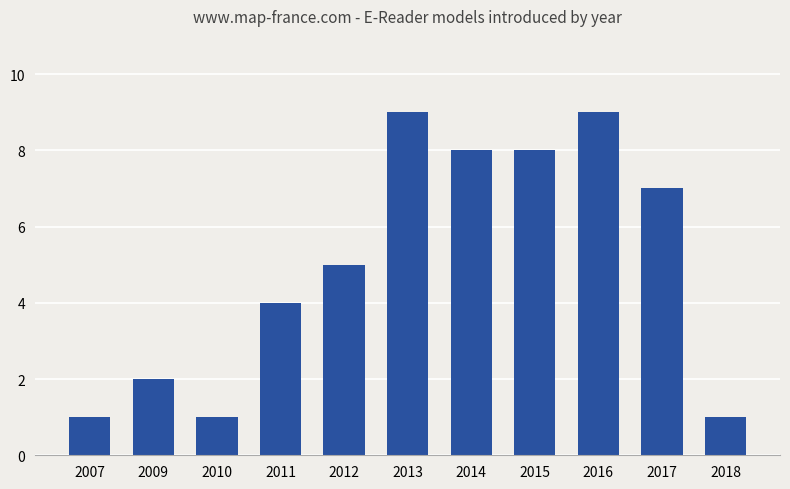

What is the greatest value displayed?

9